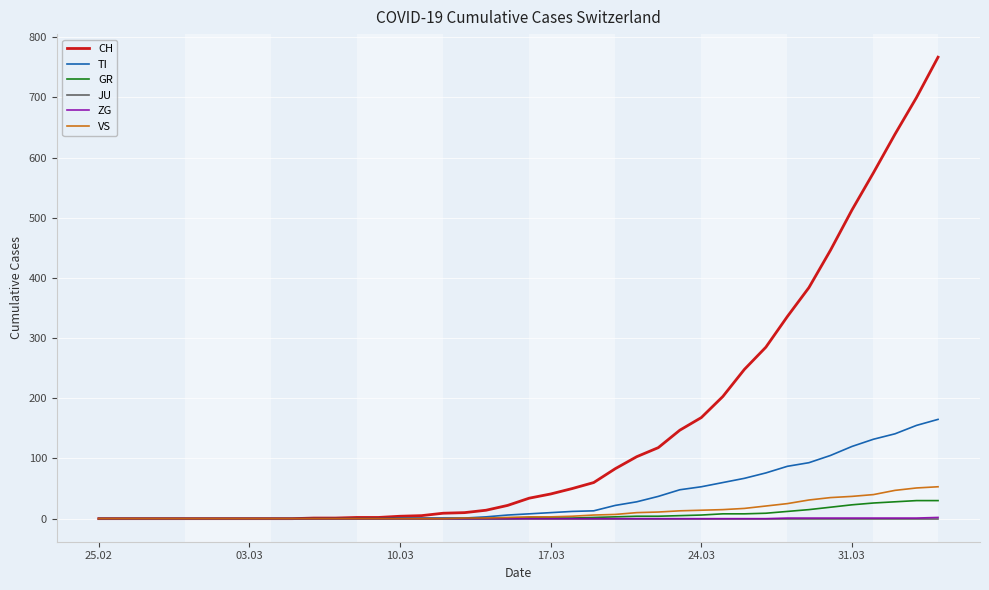

Which series has the largest total across all categories?

CH